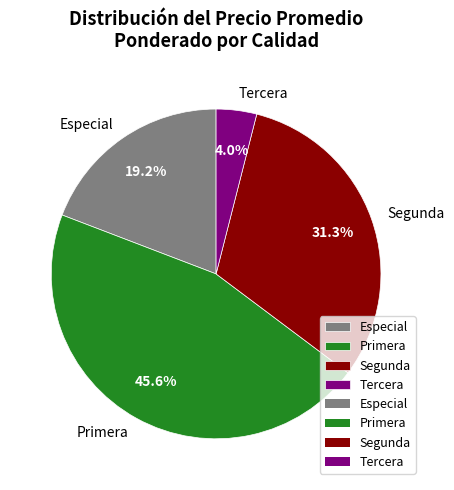

Which has a higher value, Primera or Especial?

Primera